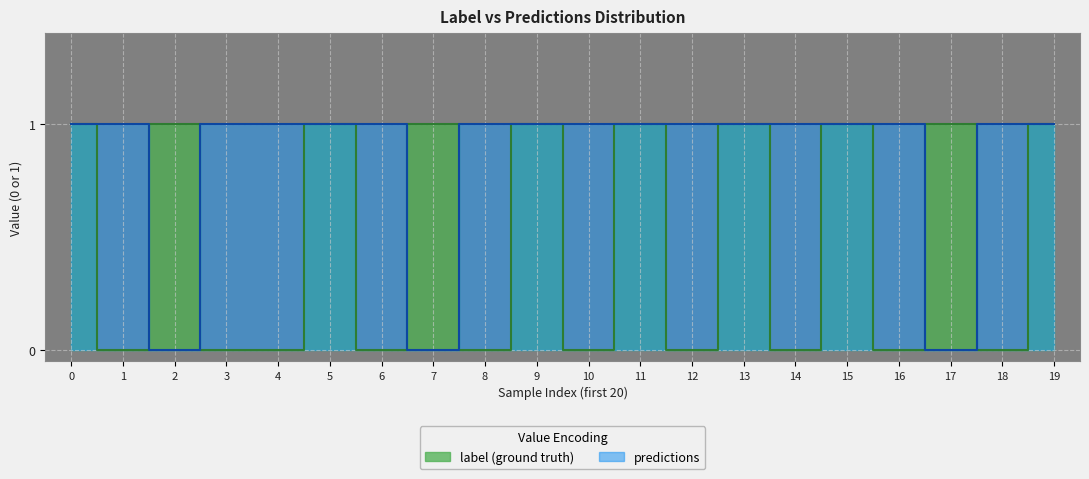

True or false: predictions=0 and label=0 (entailment) intersect in this chart.

False